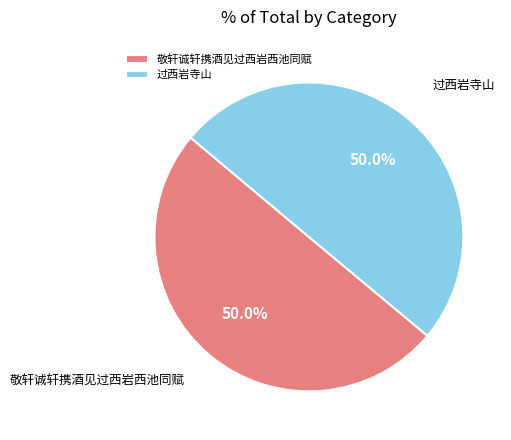

Count the number of slices in the pie.

2